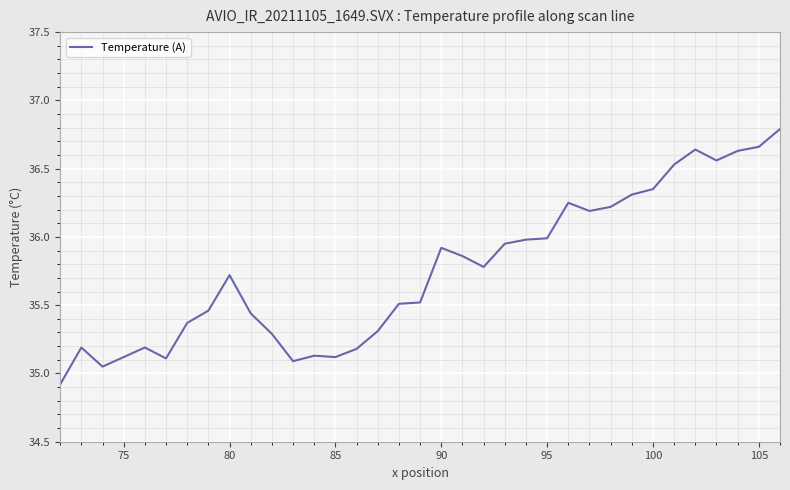

What is the greatest value displayed?

36.8